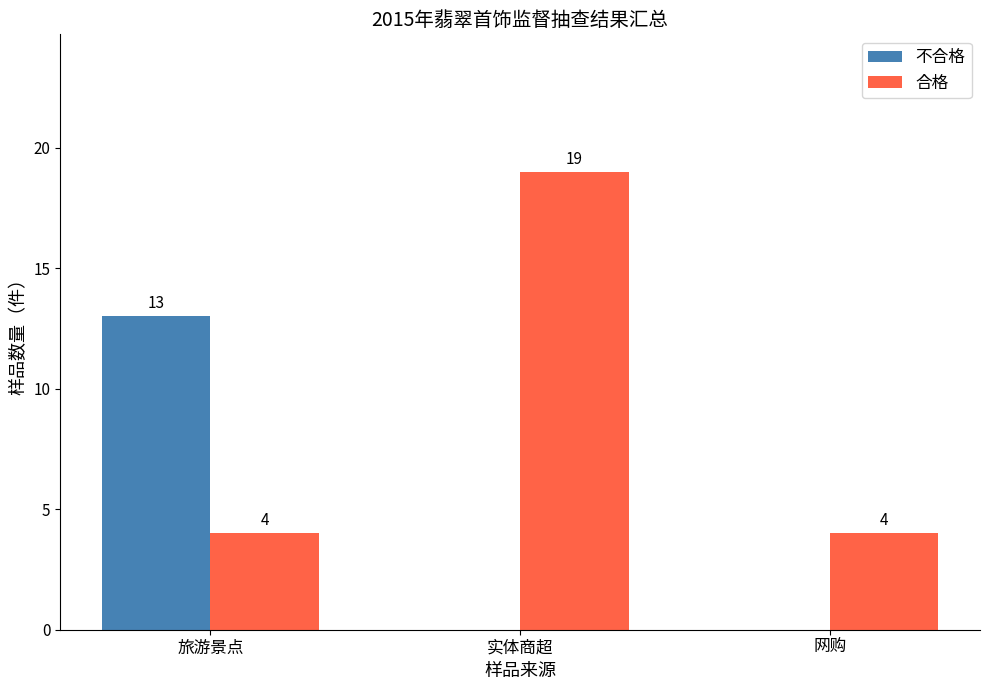

The value of 合格 at 实体商超 is 27. True or false?

False